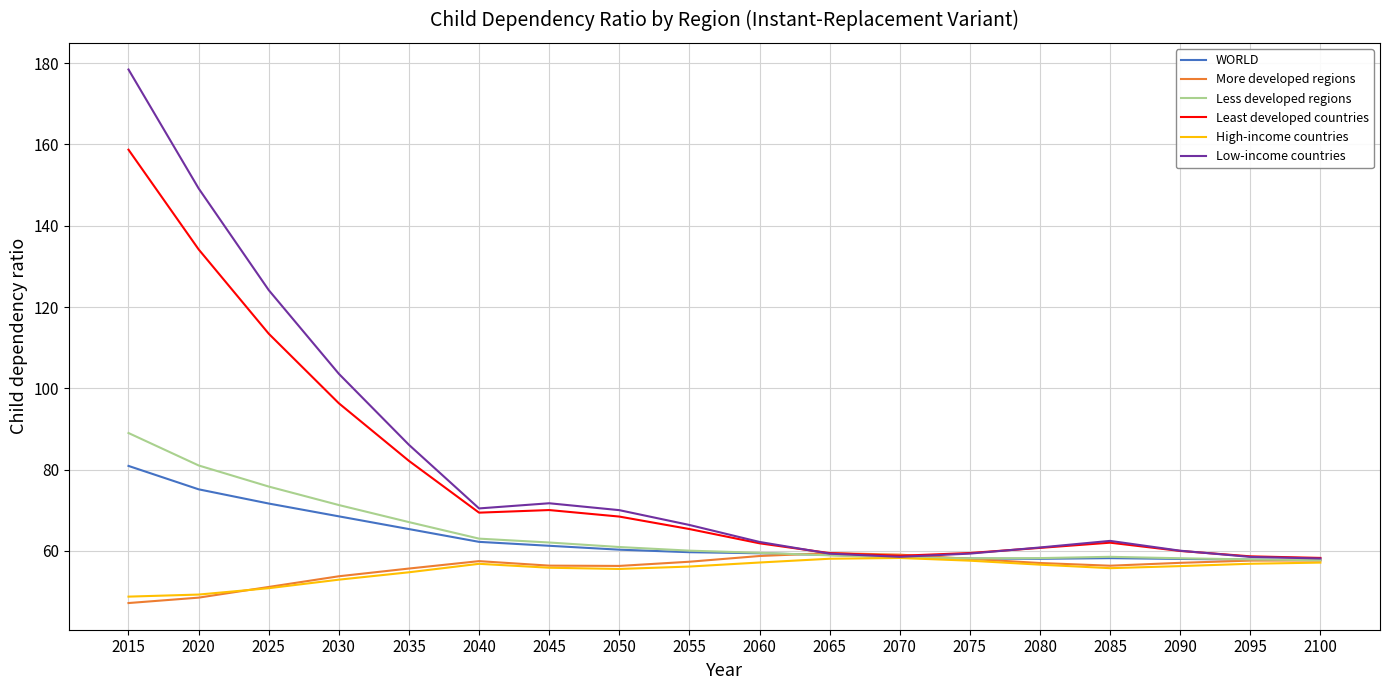

What is the total value across all series at 2085?

353.3